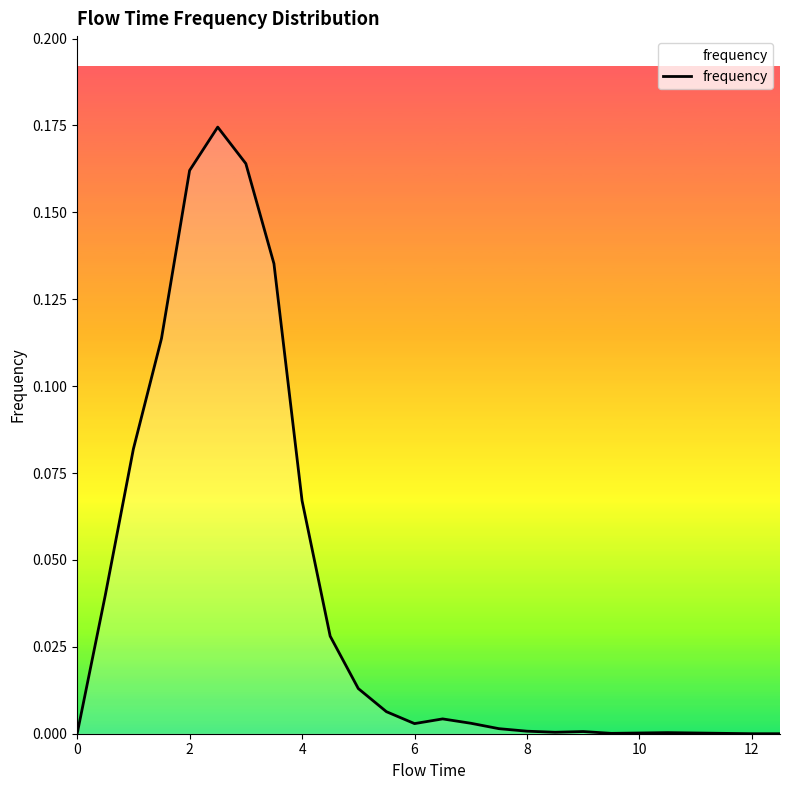

Is this an area chart (filled region under the line)?

Yes